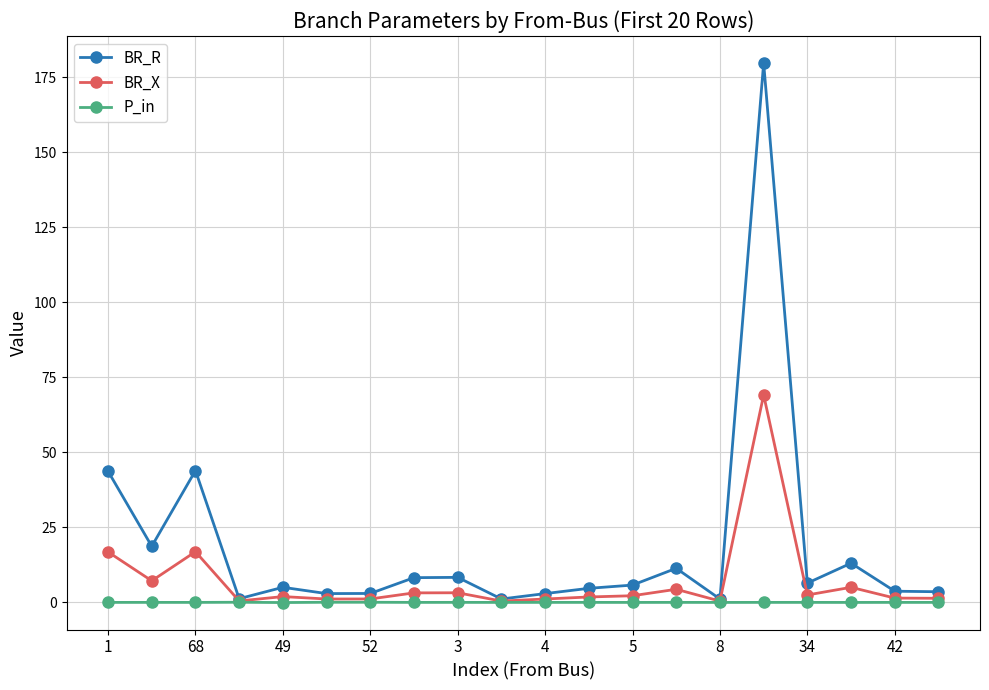

True or false: BR_X has more than 1 interior local peaks.

True